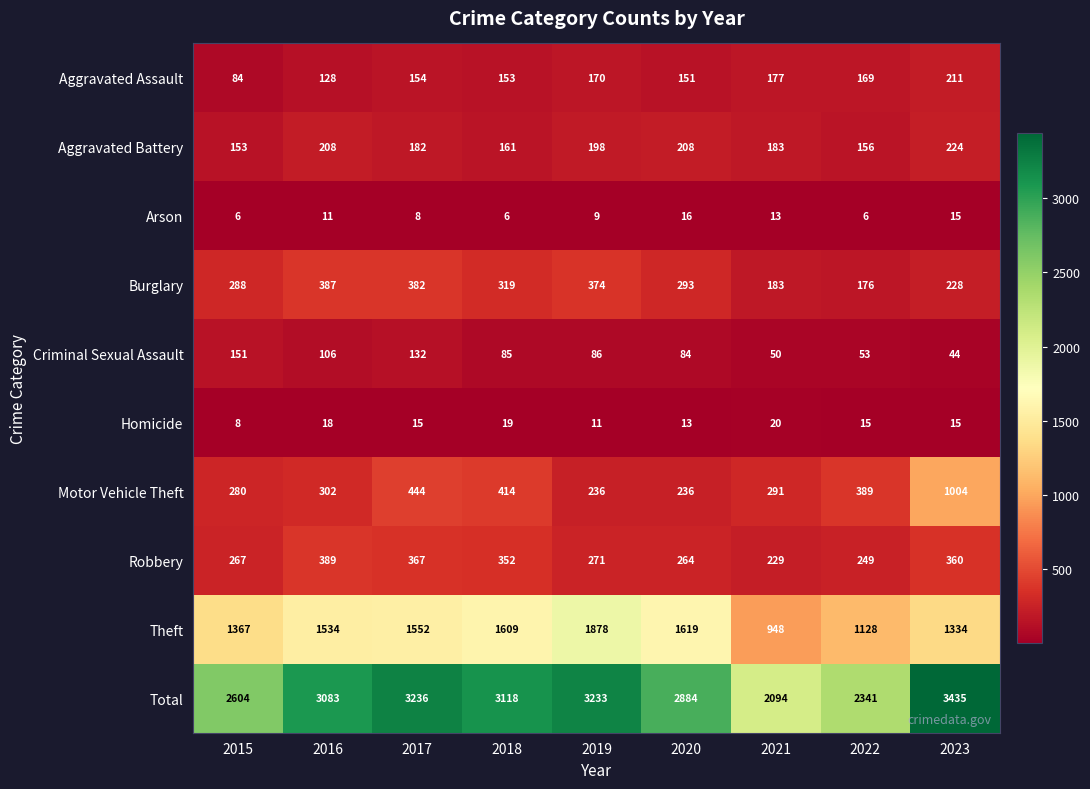

What is the difference between the highest and lowest values at 2018?

3112